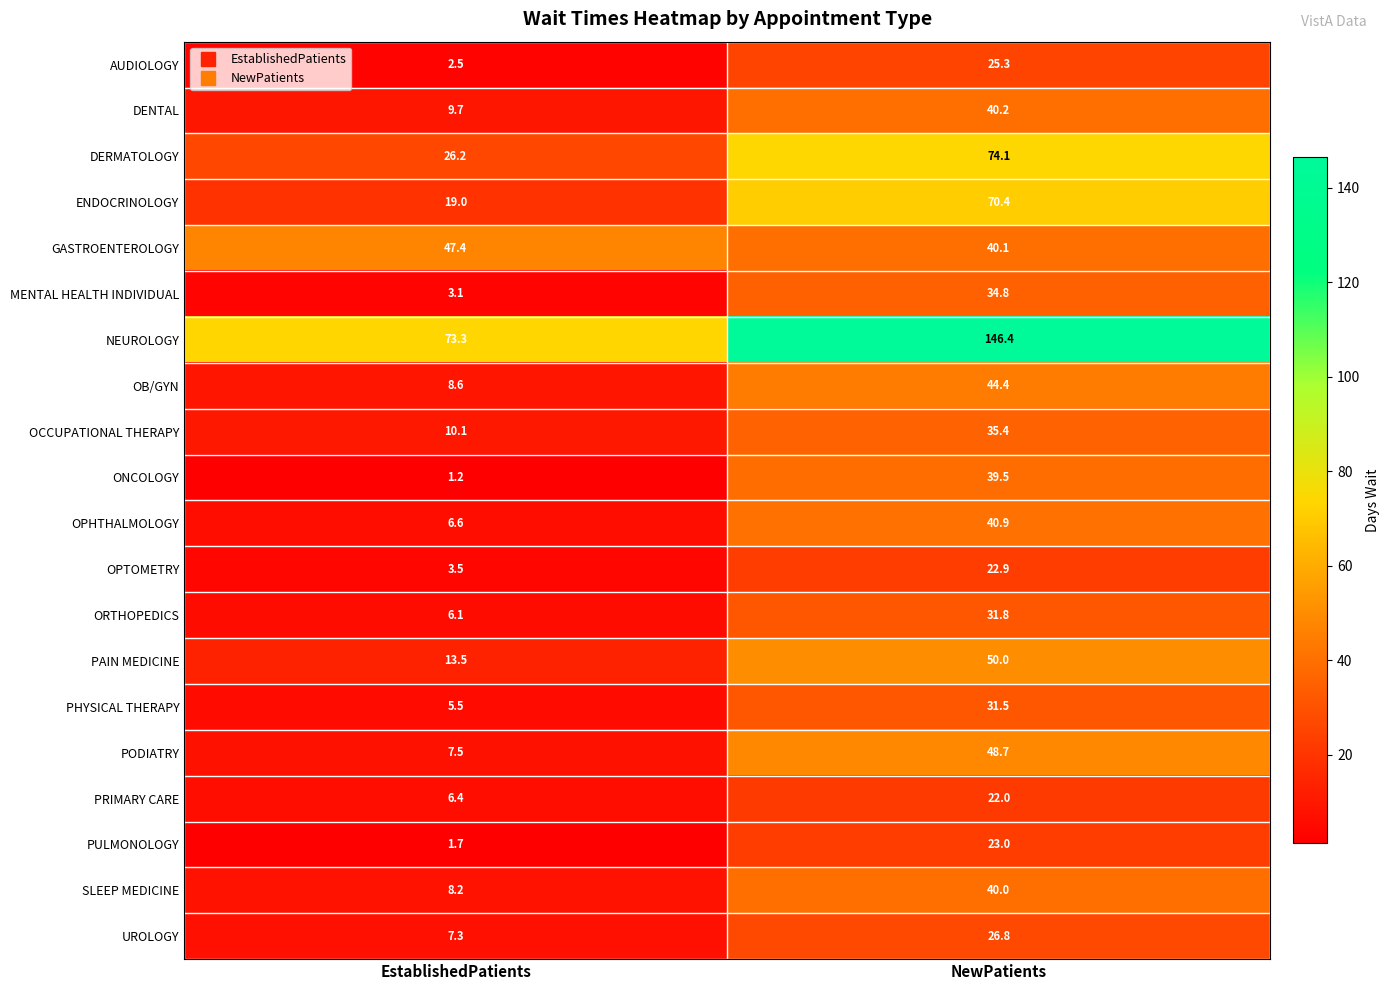

What is the spread (max minus min) of values at NewPatients?

124.4